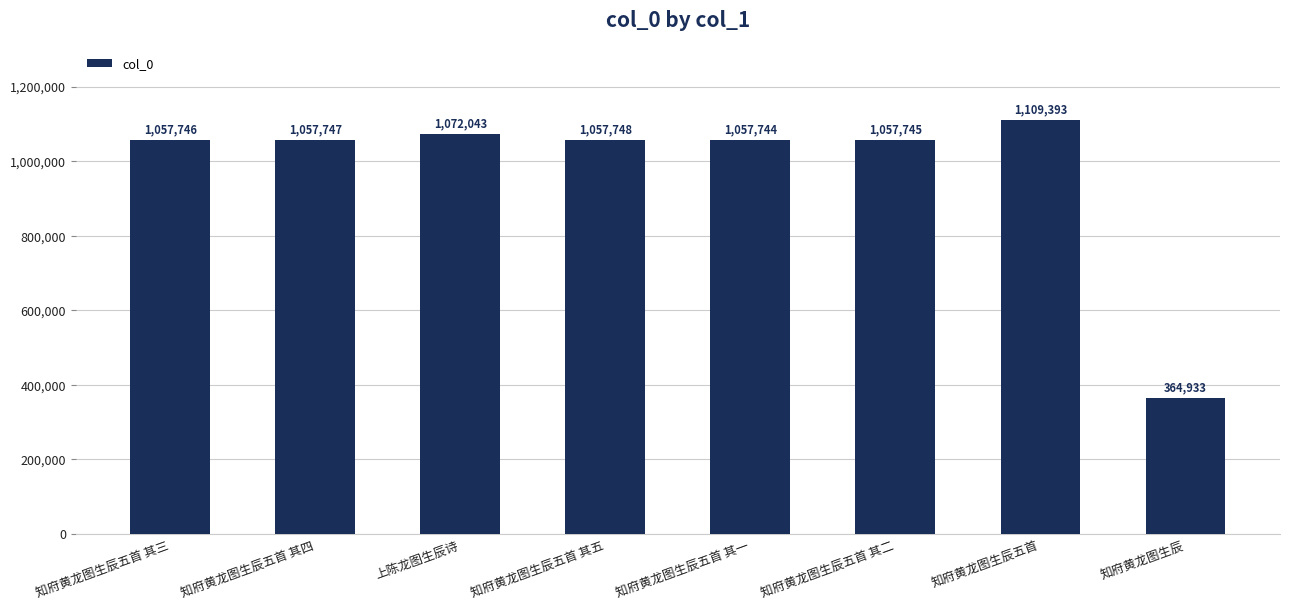

Reading right to left, list all the values displayed in this chart.

364933	1109393	1057745	1057744	1057748	1072043	1057747	1057746